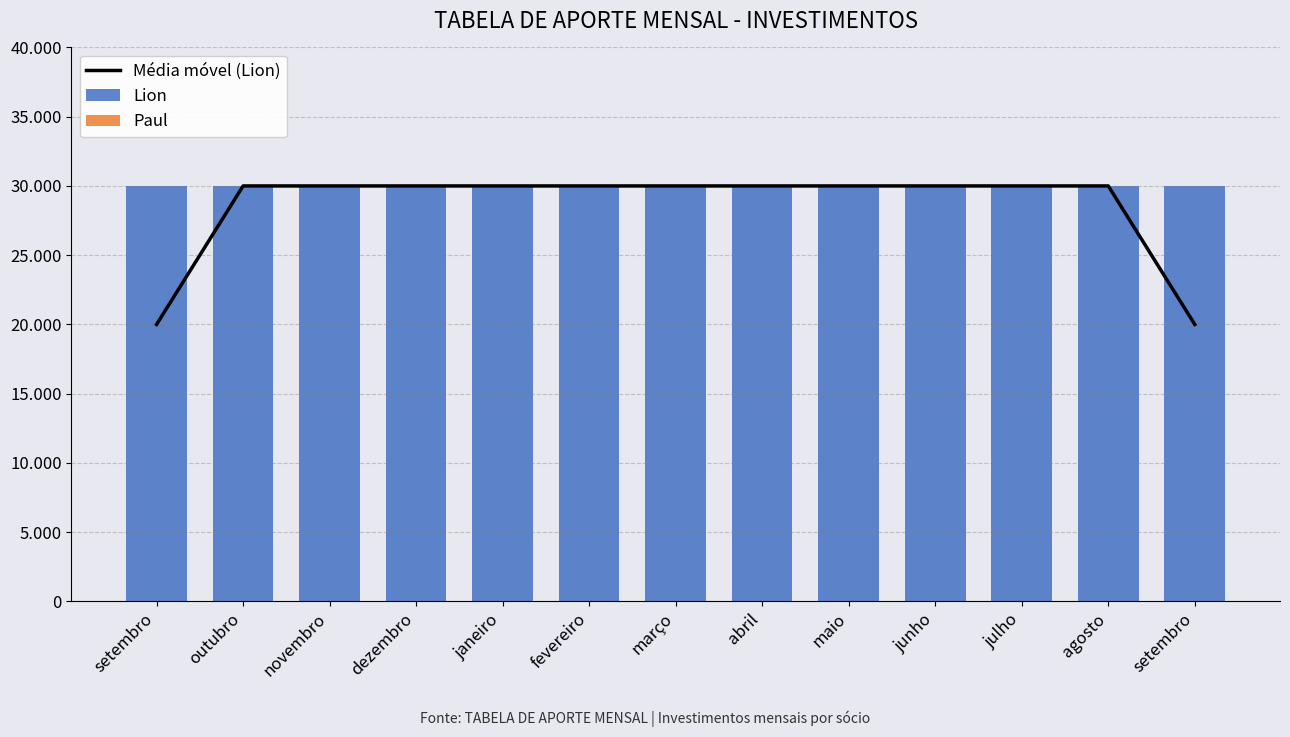

How many groups of bars are there?

13